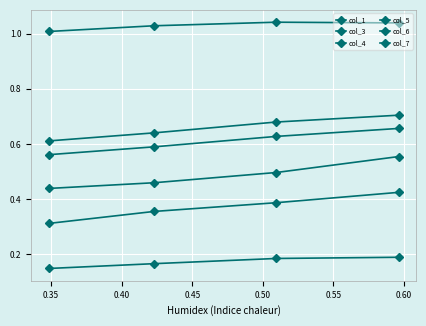

How many distinct data groups are displayed?

6